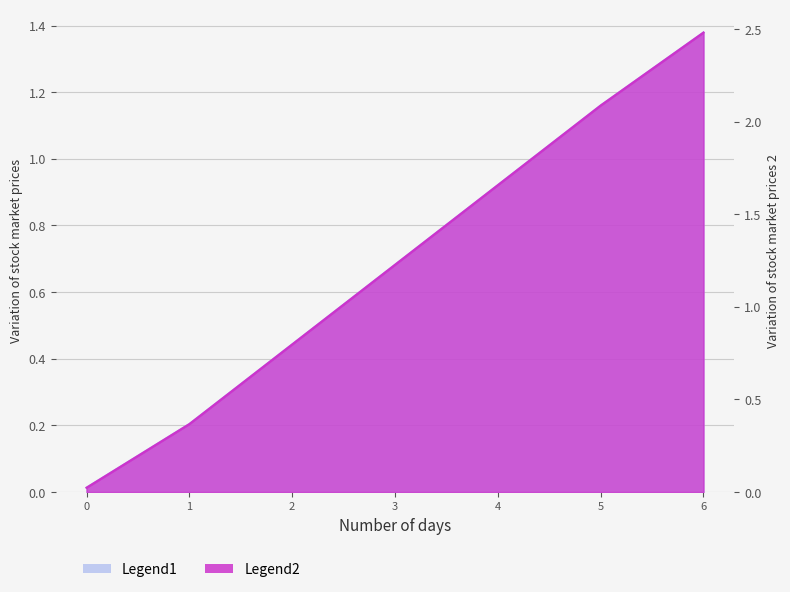

What is the sum of all values?

4.8